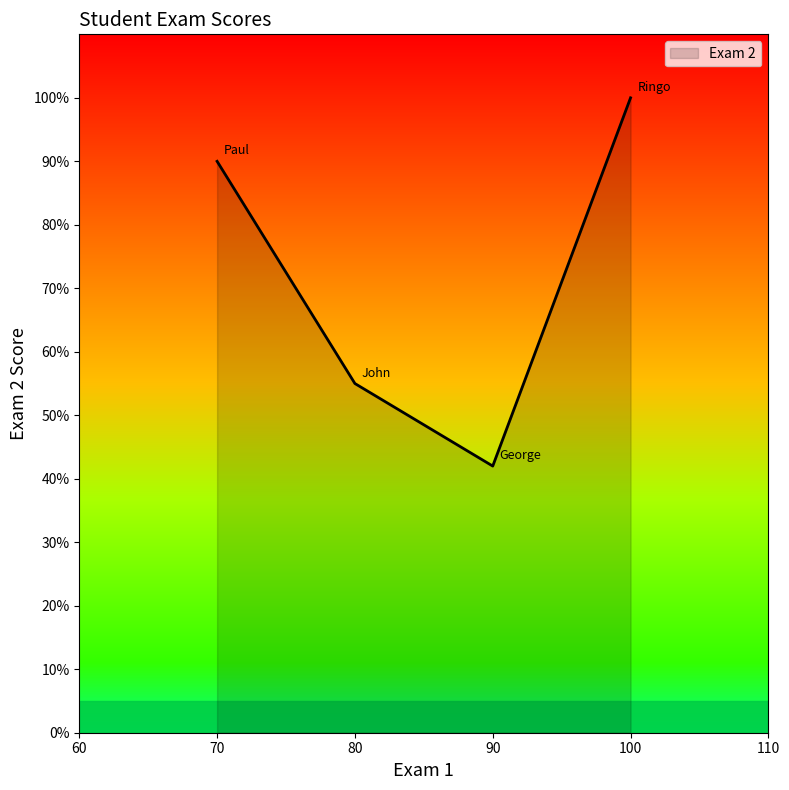

Reading right to left, transcribe all the data shown in this chart.

100=100	90=42	80=55	70=90